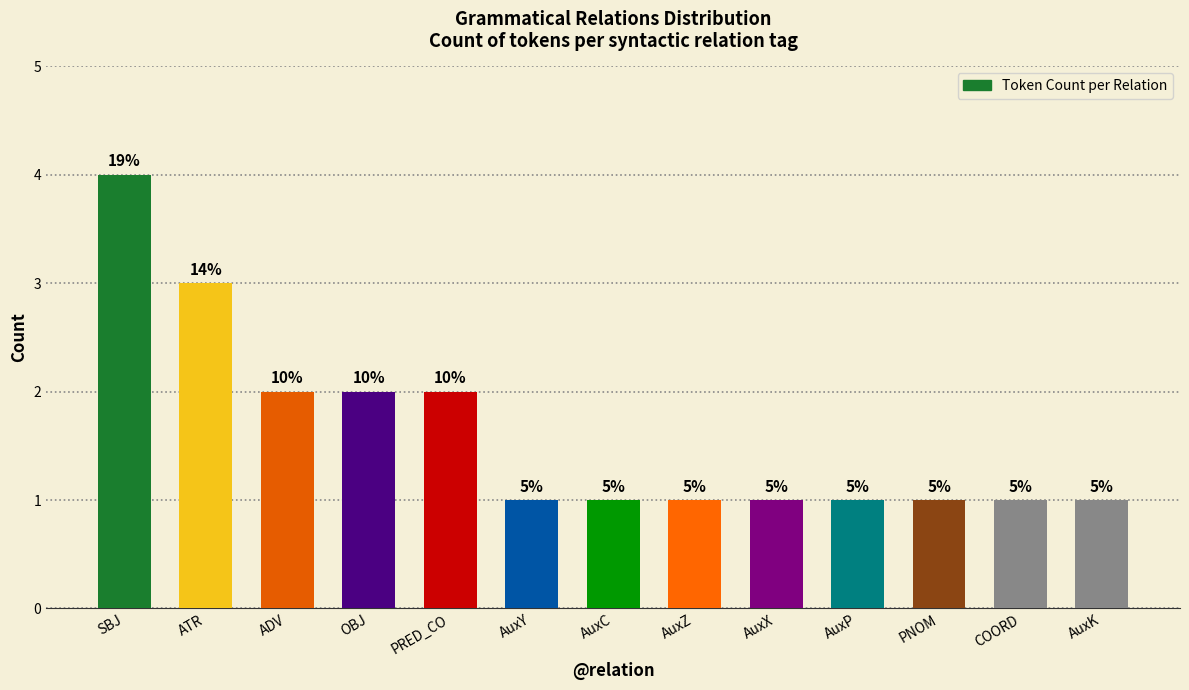

What is the label of the 4th bar from the right?

AuxP